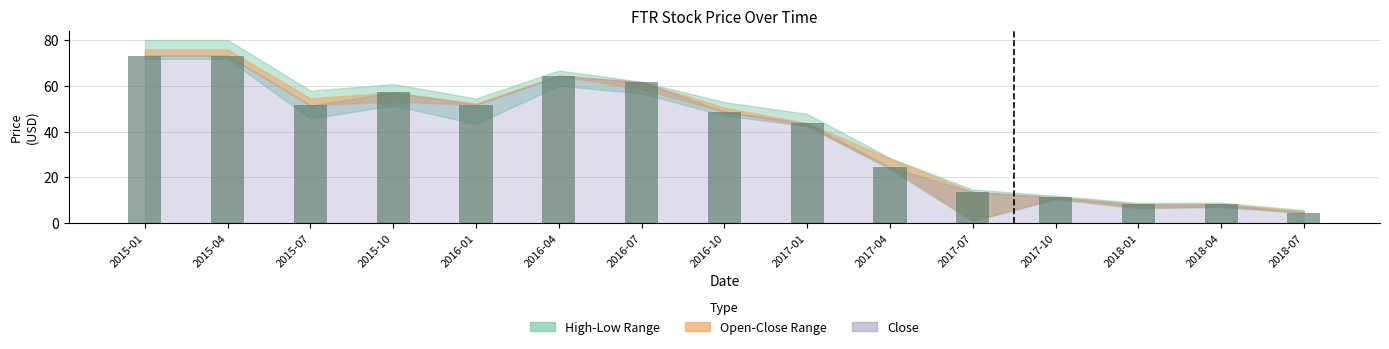

What is the ratio of the value at 2015-04 to the value at 2018-07?

15.9